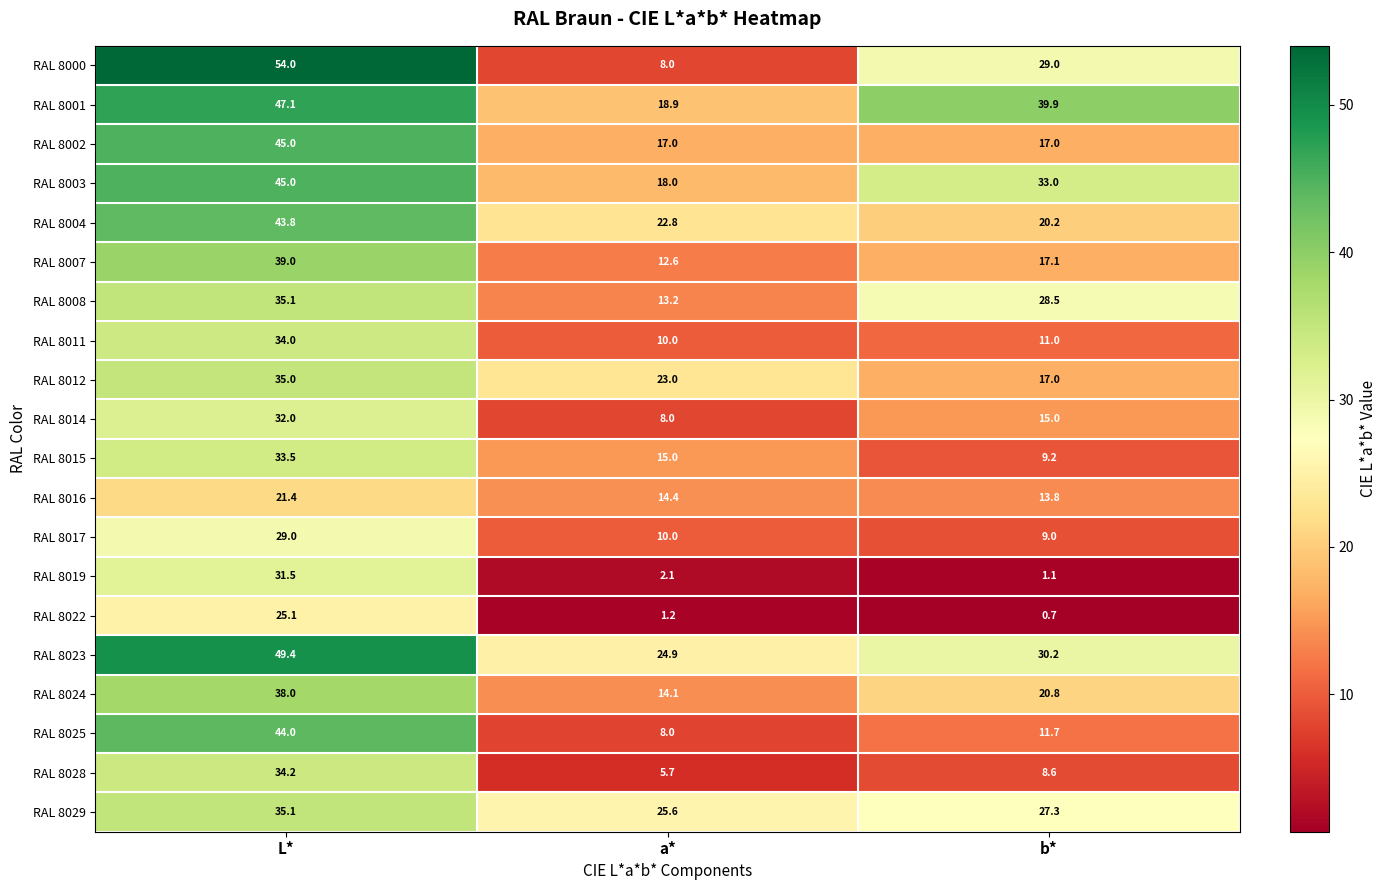

The value of RAL 8016 at b* is 13.8. True or false?

True